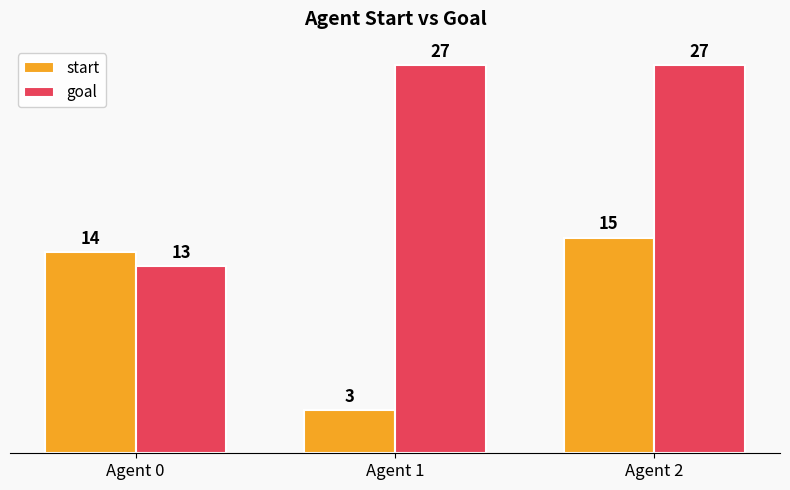

Reading left to right, list all the values displayed in this chart.

start: Agent 0=14	Agent 1=3	Agent 2=15
goal: Agent 0=13	Agent 1=27	Agent 2=27